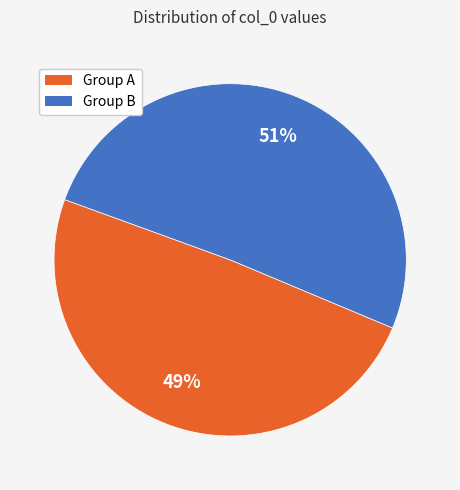

Is there any slice that represents more than half of the pie?

Yes